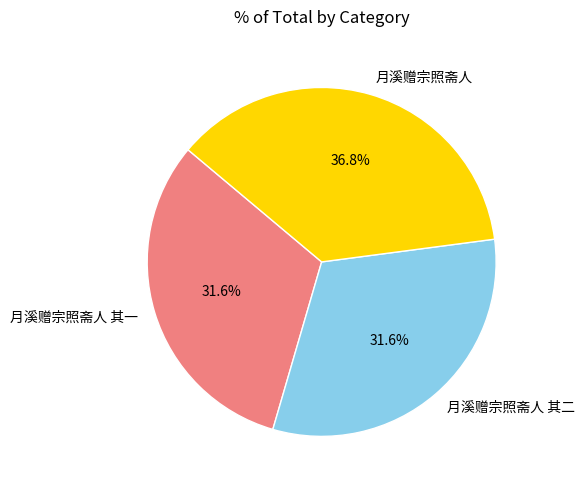

Is the sum of 月溪赠宗照斋人 and 月溪赠宗照斋人 其二 greater than half?

Yes